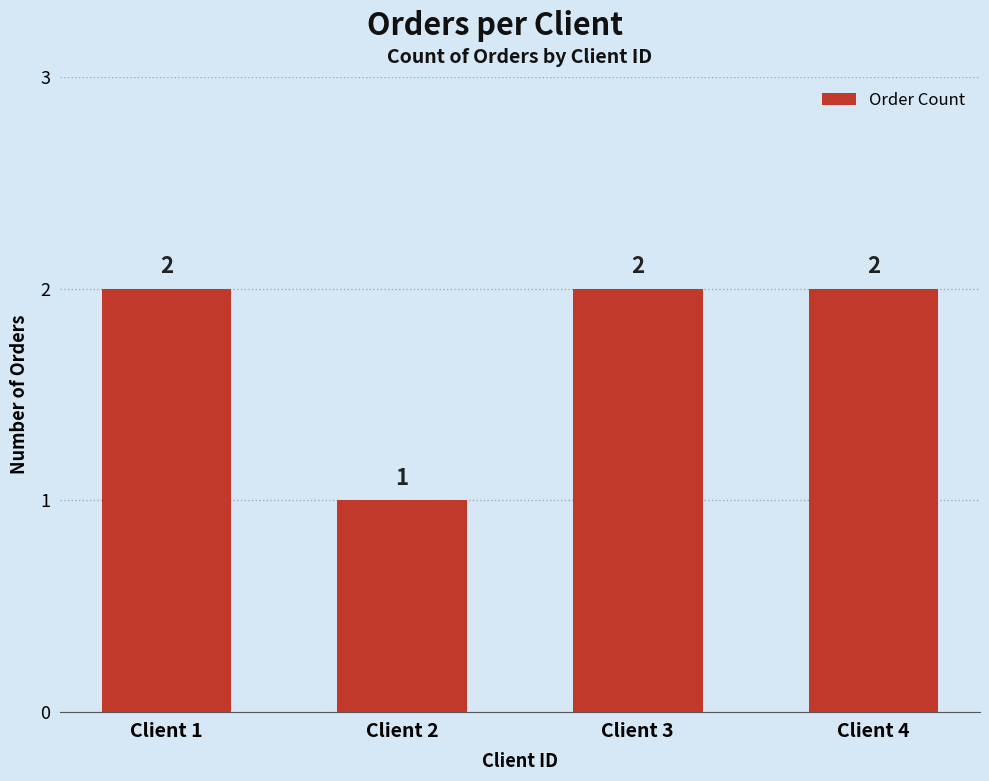

How many bars are there in total?

4